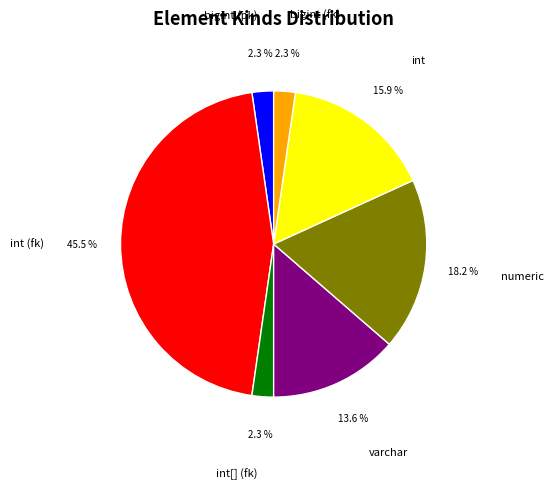

Between varchar and int, which is larger?

int